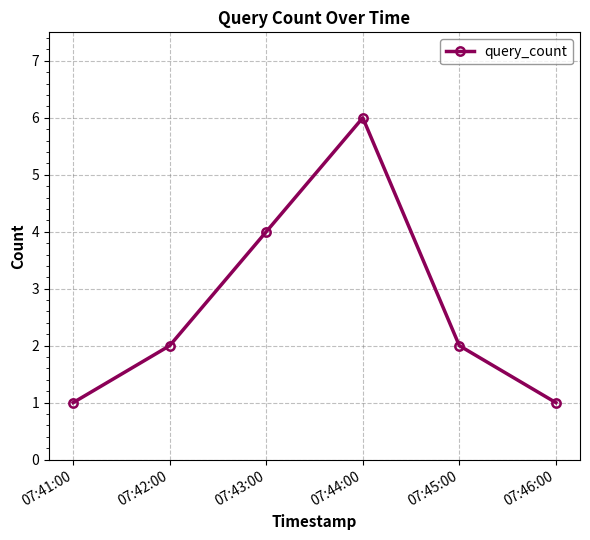

The chart shows a value of 2 at 07:42:00. True or false?

True